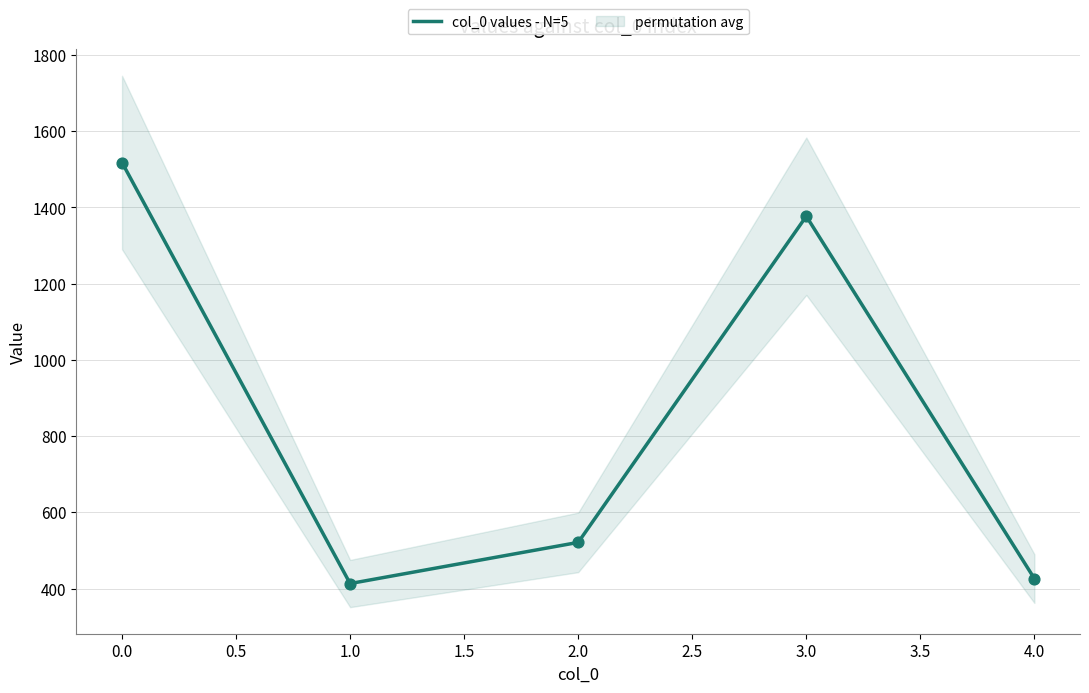

The value of col_0 values - N=5 at 2.0 is 521. True or false?

True